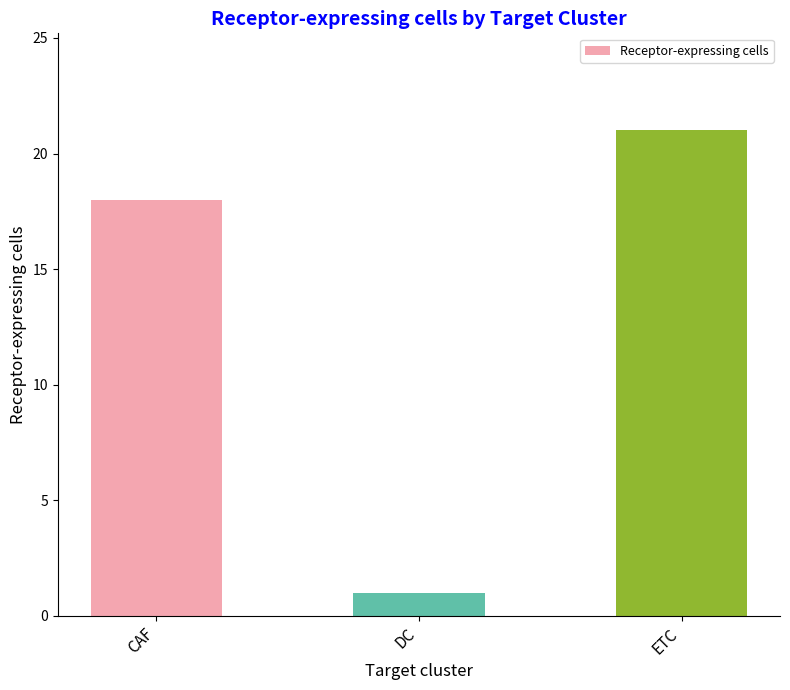

Is it true that the value at CAF is 28?

False